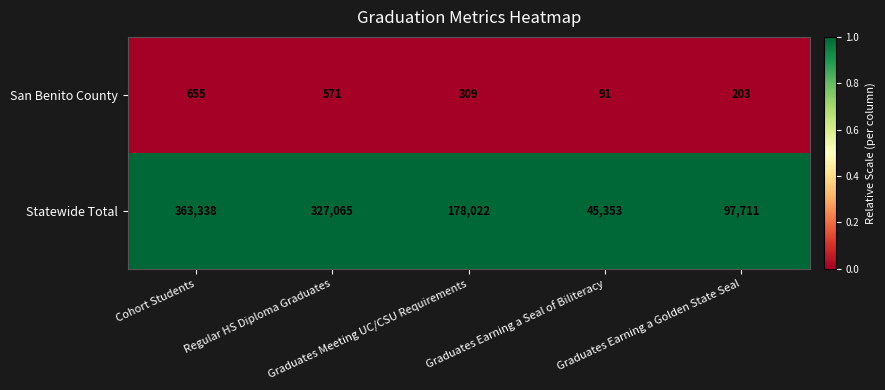

List the series in order of their overall mean, lowest first.

San Benito County, Statewide Total